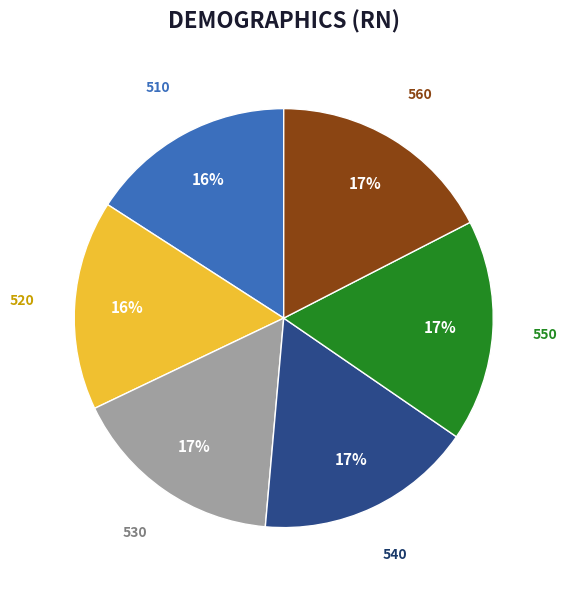

To the nearest percent, what is the average slice percentage?

17%